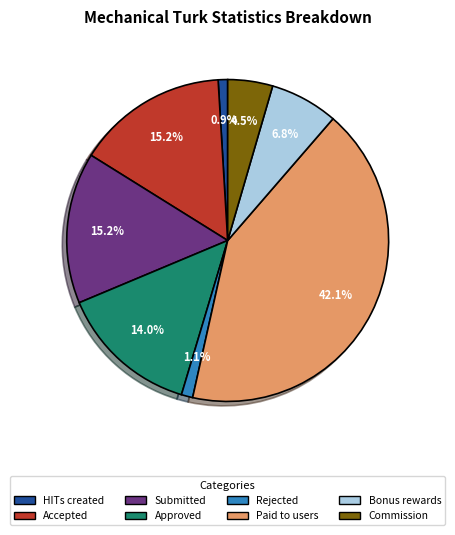

Is there any slice that represents more than half of the pie?

No